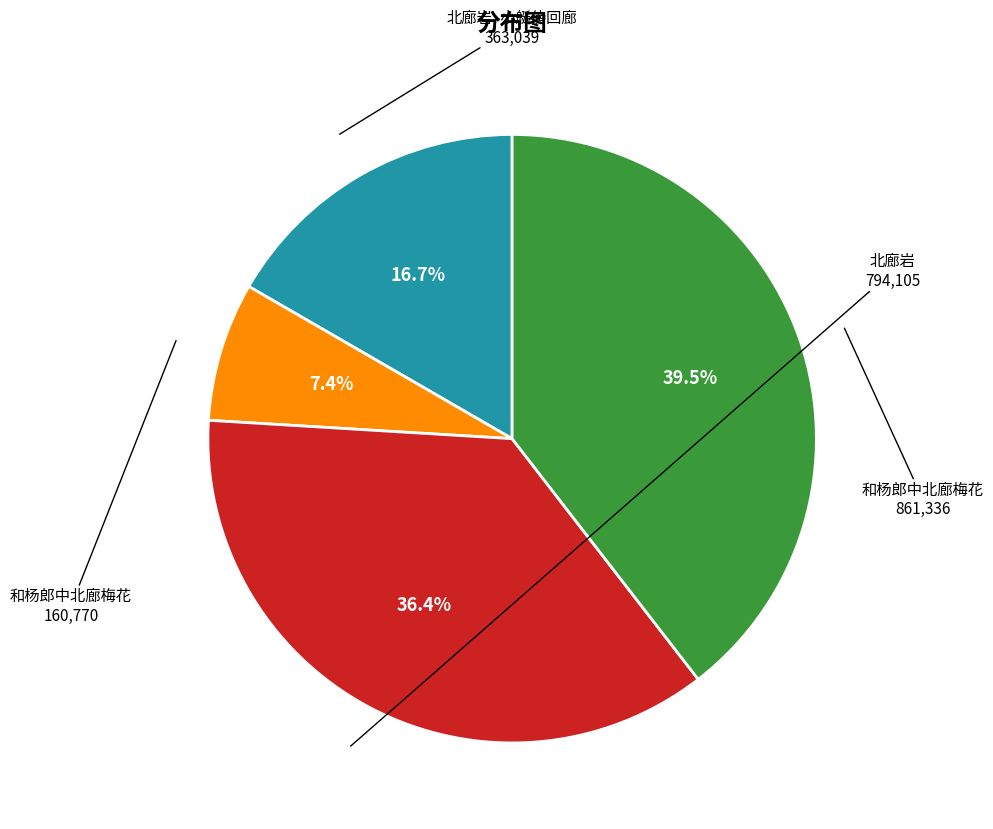

To the nearest percent, what is the average slice percentage?

25%